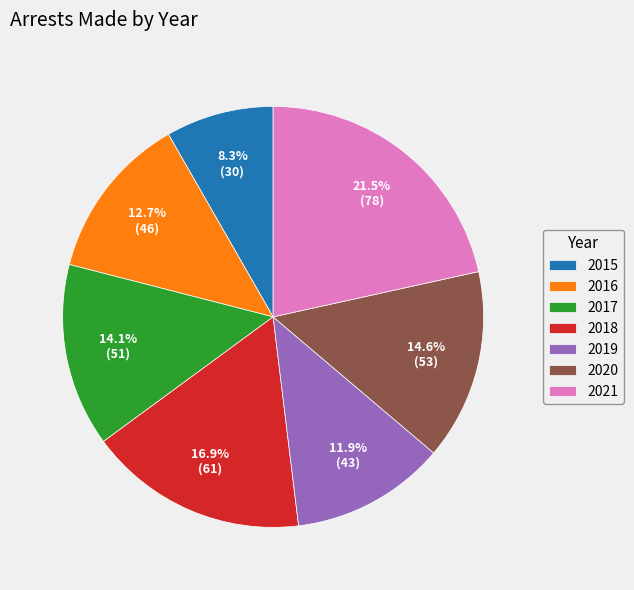

To the nearest percent, what percentage of the pie is 2018?

17%